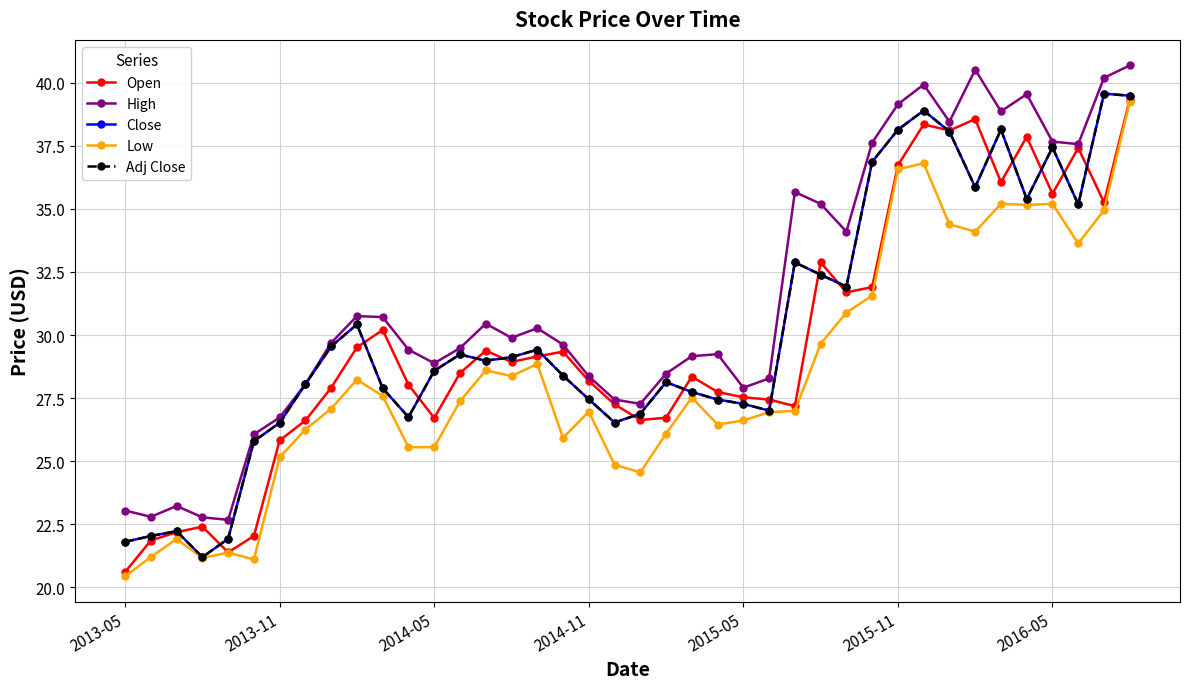

Is this an area chart (filled region under the line)?

No